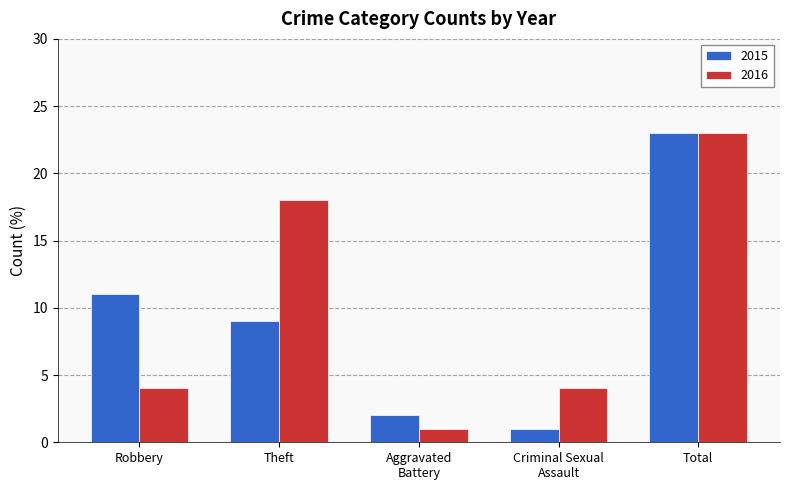

Which series has the largest total across all categories?

2016